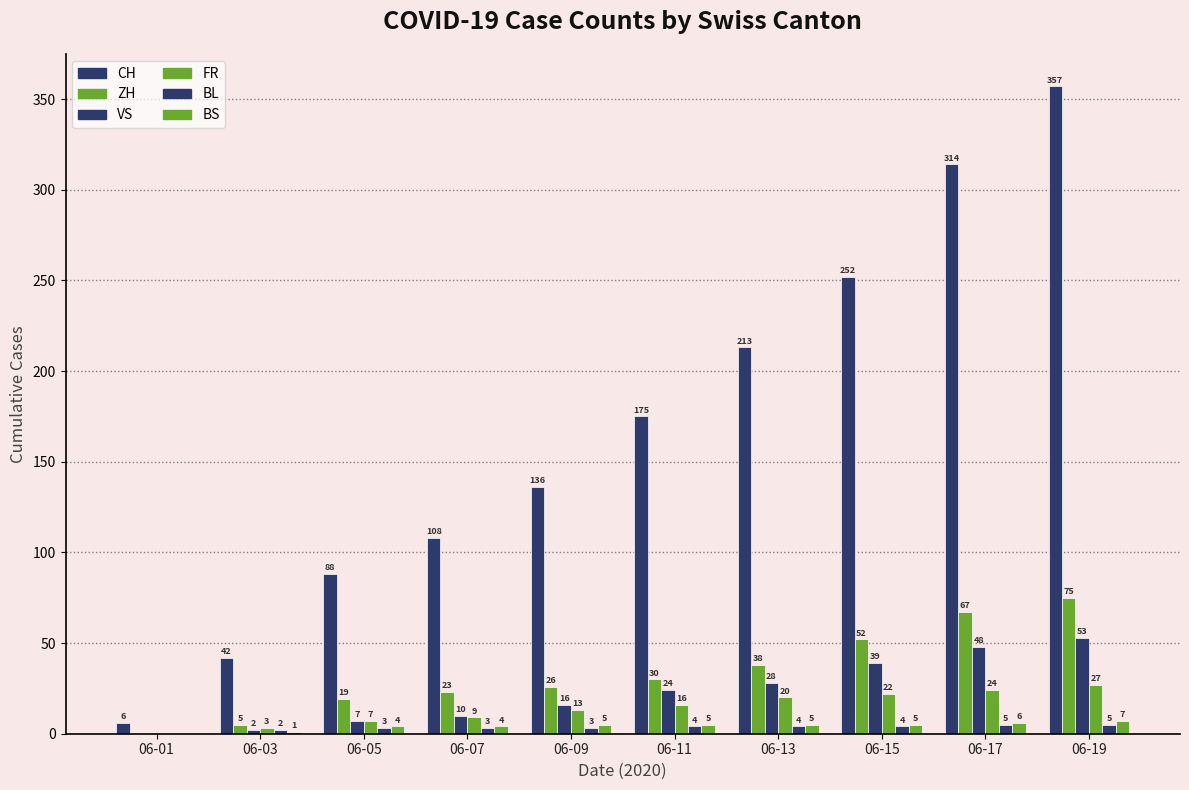

Reading left to right, list all the values displayed in this chart.

CH: 06-01=6	06-03=42	06-05=88	06-07=108	06-09=136	06-11=175	06-13=213	06-15=252	06-17=314	06-19=357
ZH: 06-01=0	06-03=5	06-05=19	06-07=23	06-09=26	06-11=30	06-13=38	06-15=52	06-17=67	06-19=75
VS: 06-01=0	06-03=2	06-05=7	06-07=10	06-09=16	06-11=24	06-13=28	06-15=39	06-17=48	06-19=53
FR: 06-01=0	06-03=3	06-05=7	06-07=9	06-09=13	06-11=16	06-13=20	06-15=22	06-17=24	06-19=27
BL: 06-01=0	06-03=2	06-05=3	06-07=3	06-09=3	06-11=4	06-13=4	06-15=4	06-17=5	06-19=5
BS: 06-01=0	06-03=1	06-05=4	06-07=4	06-09=5	06-11=5	06-13=5	06-15=5	06-17=6	06-19=7